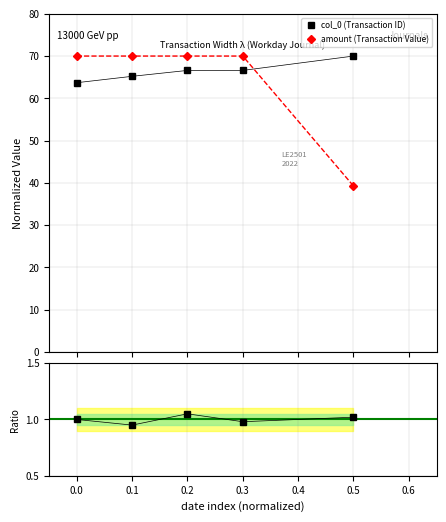

Is it true that the value at 0.5 is 70.0?

True